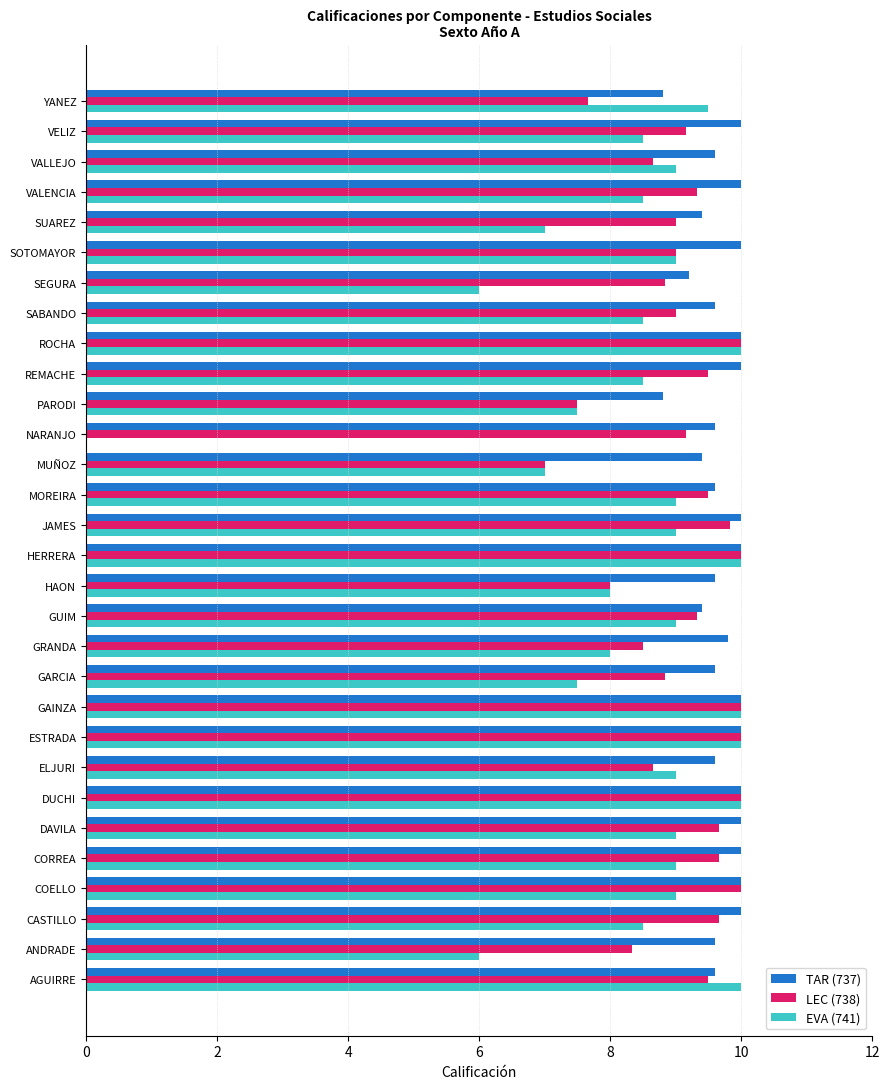

Which series changed the most between ANDRADE and GRANDA?

EVA (741)